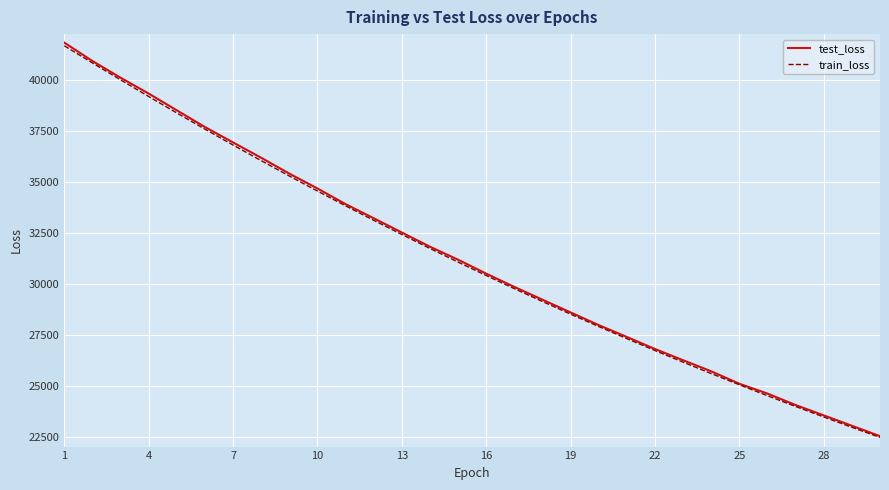

Which series has the widest spread of values?

test_loss